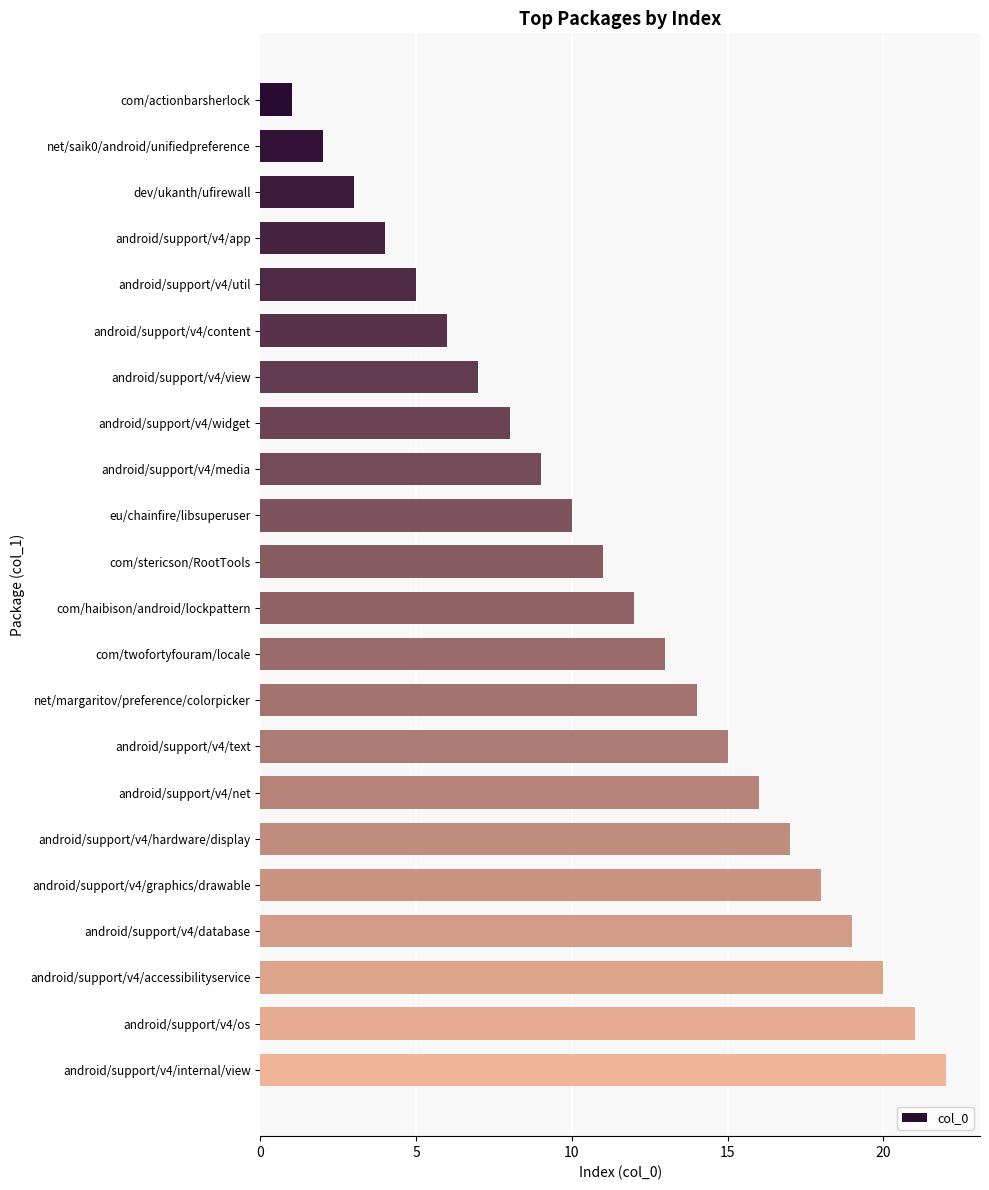

What is the difference between the maximum and minimum values?

21